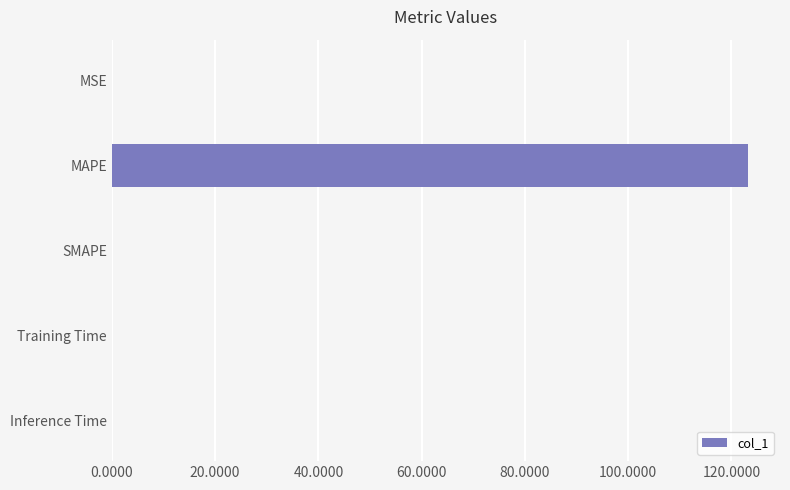

The value at SMAPE is 62.4. True or false?

False